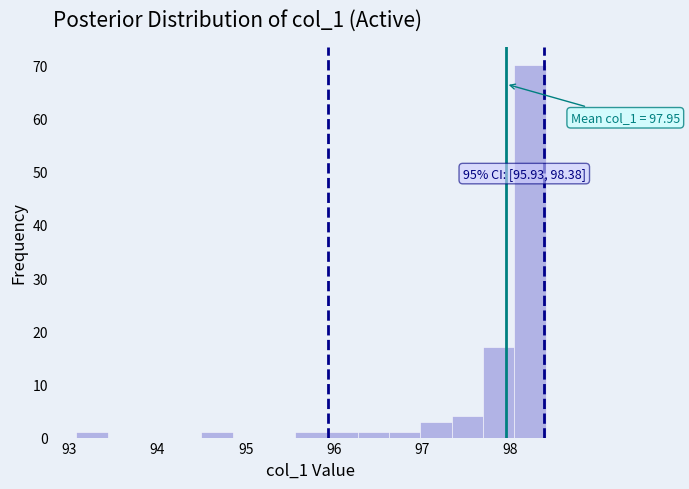

Read against the x-axis, roughly where is the centre of the tallest bar?

98.2